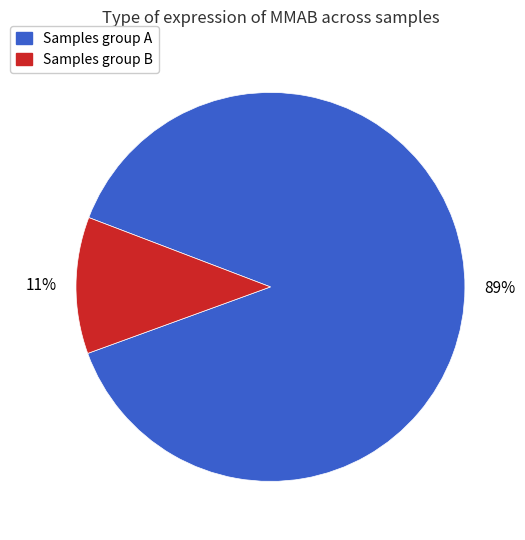

To the nearest percent, what is the average slice percentage?

50%